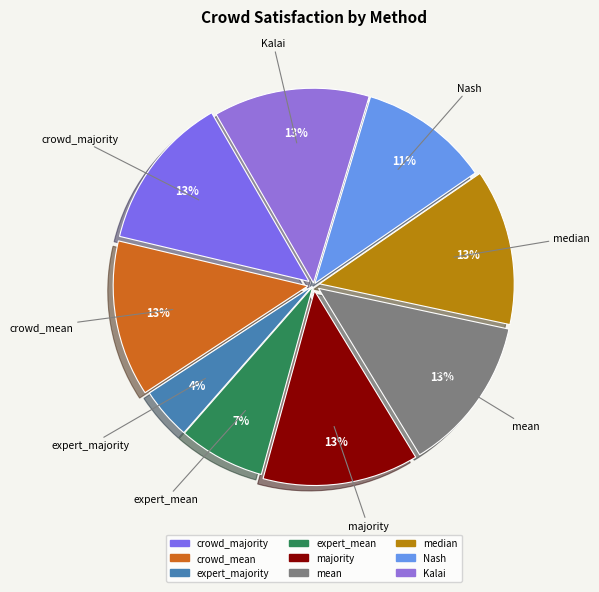

To the nearest percent, what is the difference between the largest and smallest slice percentages?

9%